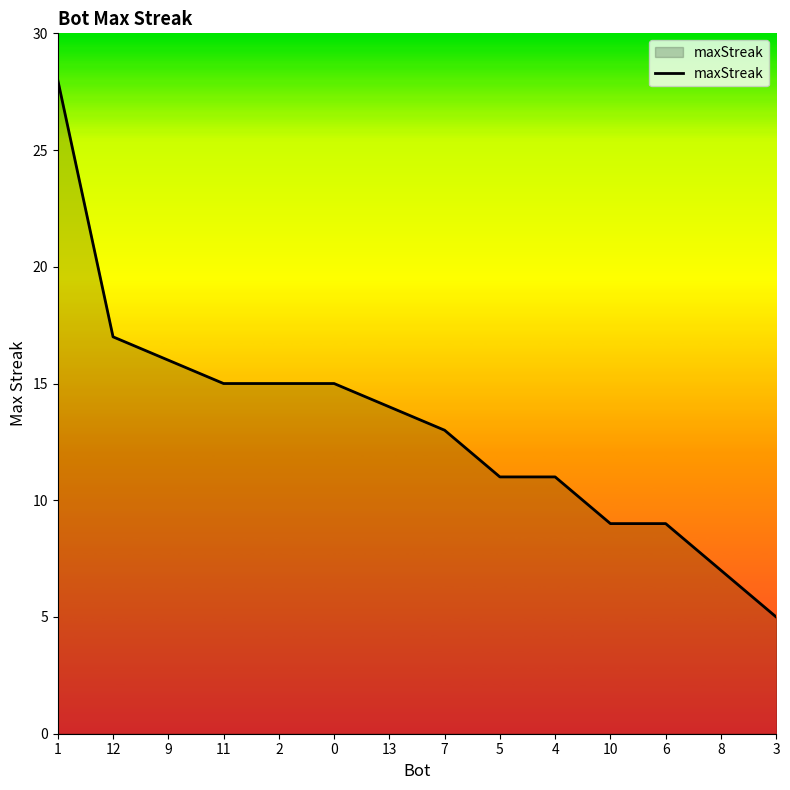

At which label is the value closest to 16?

9